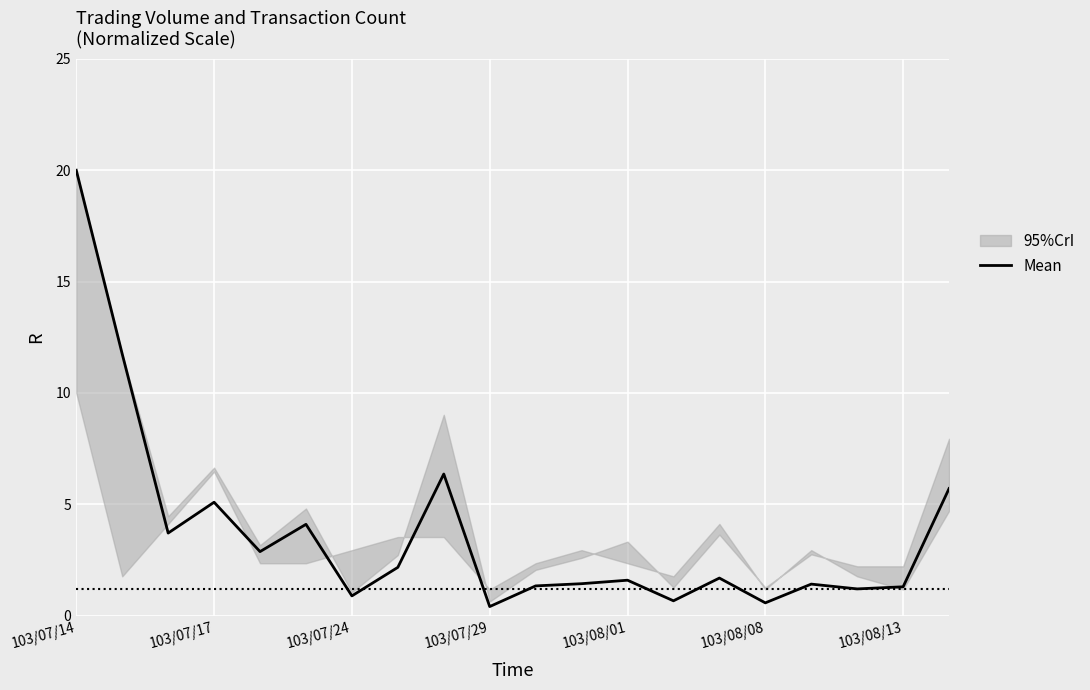

Which category has the highest value in the Mean series?

103/07/14